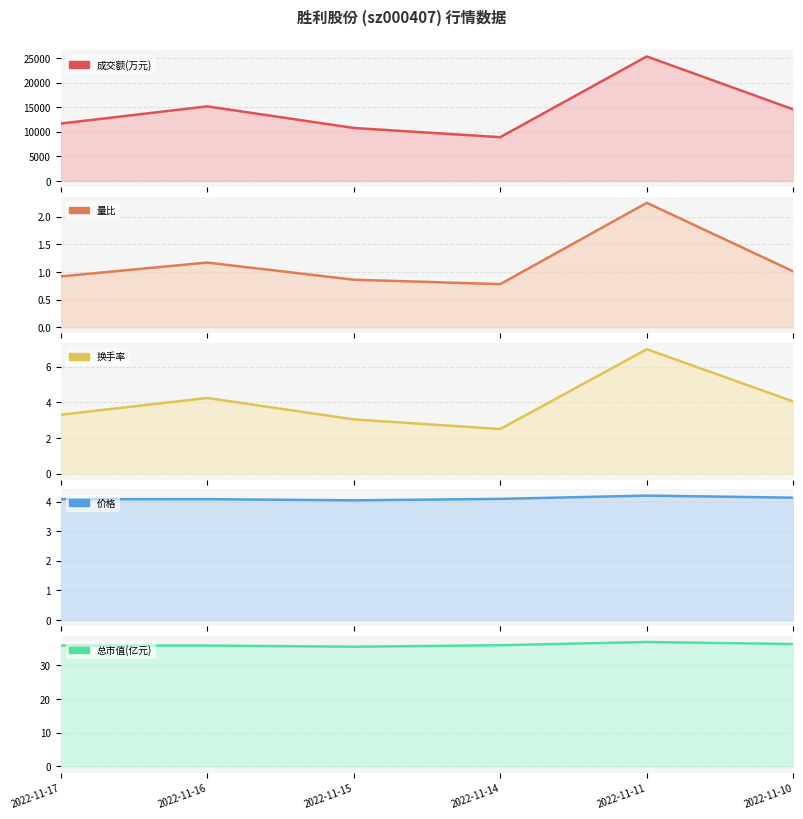

True or false: 价格 and 成交额(万元) cross at least once.

False